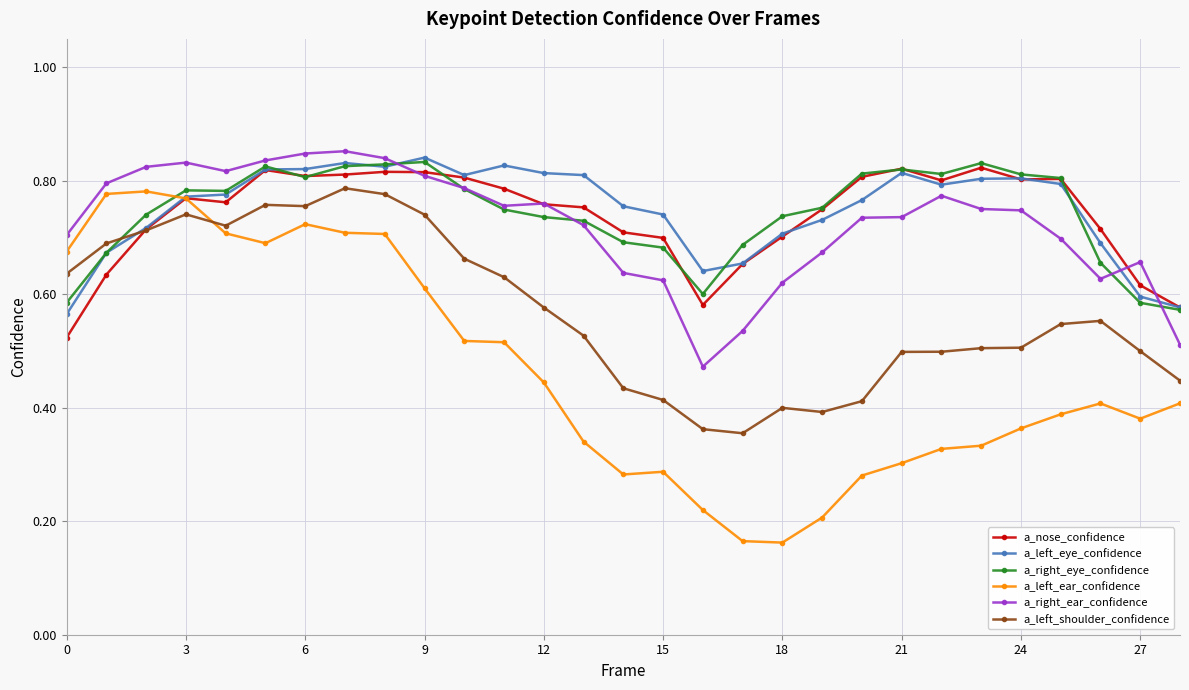

After their last crossing, which series has the higher values: a_left_ear_confidence or a_left_shoulder_confidence?

a_left_shoulder_confidence